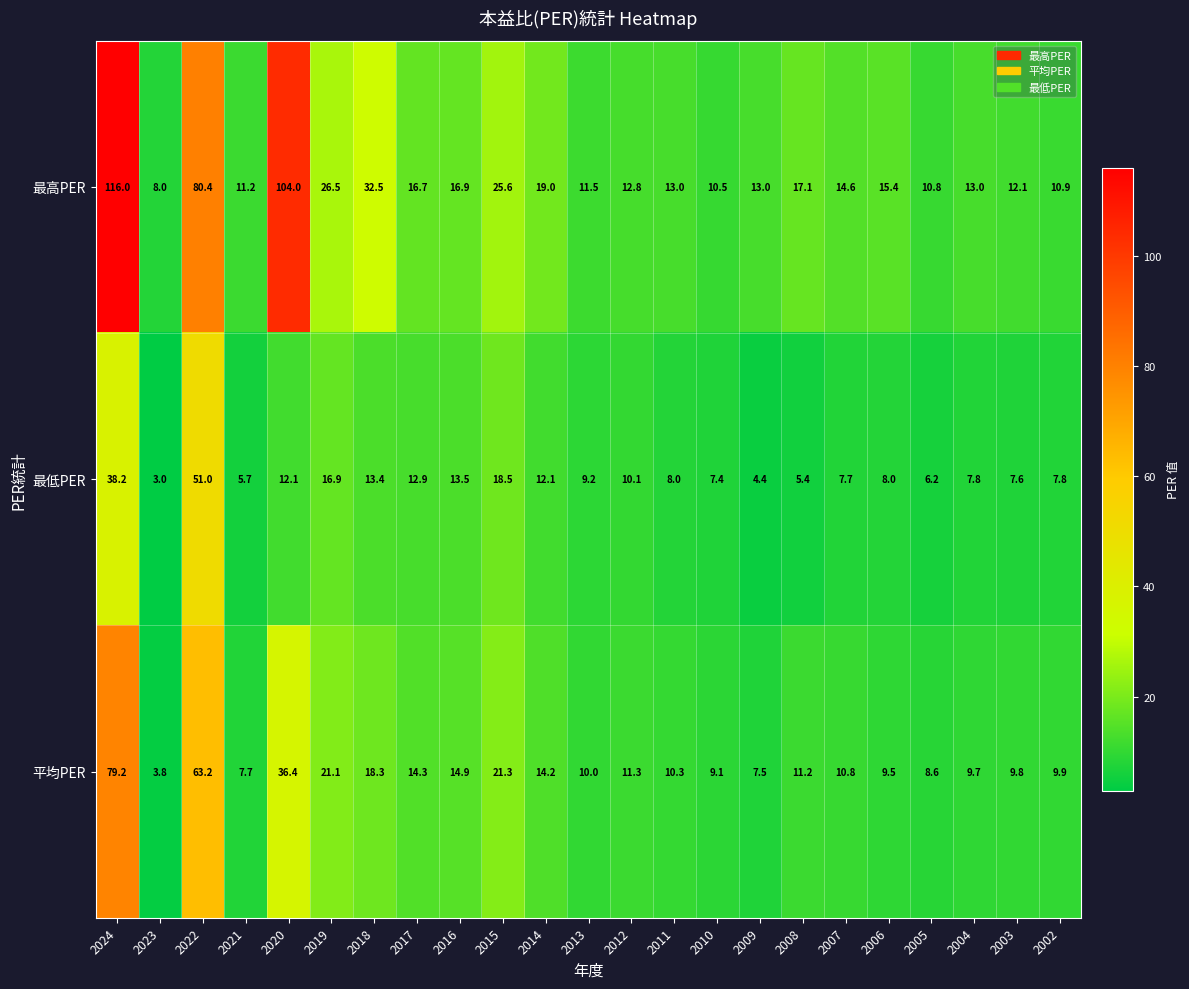

Which series has the largest total across all categories?

最高PER